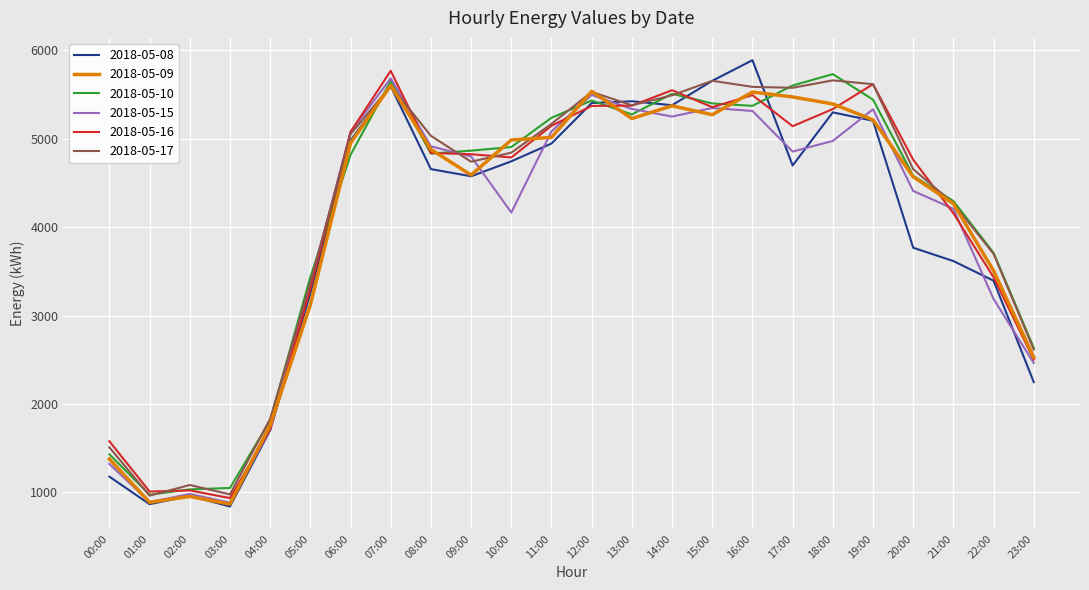

Is the value of 2018-05-10 at 03:00 greater than the value of 2018-05-09 at 00:00?

No